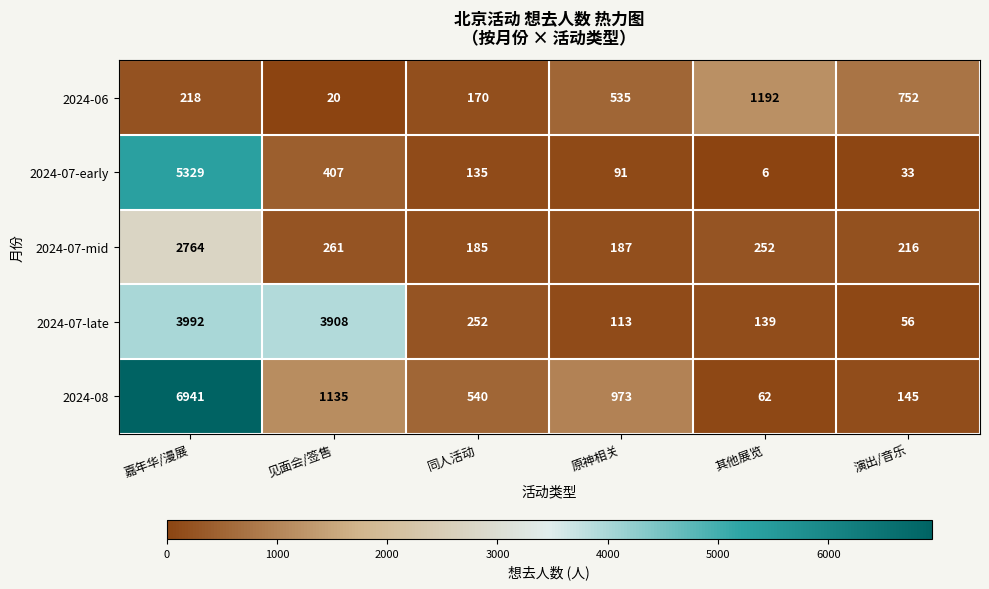

Which label corresponds to the smallest value in the chart?

其他展览